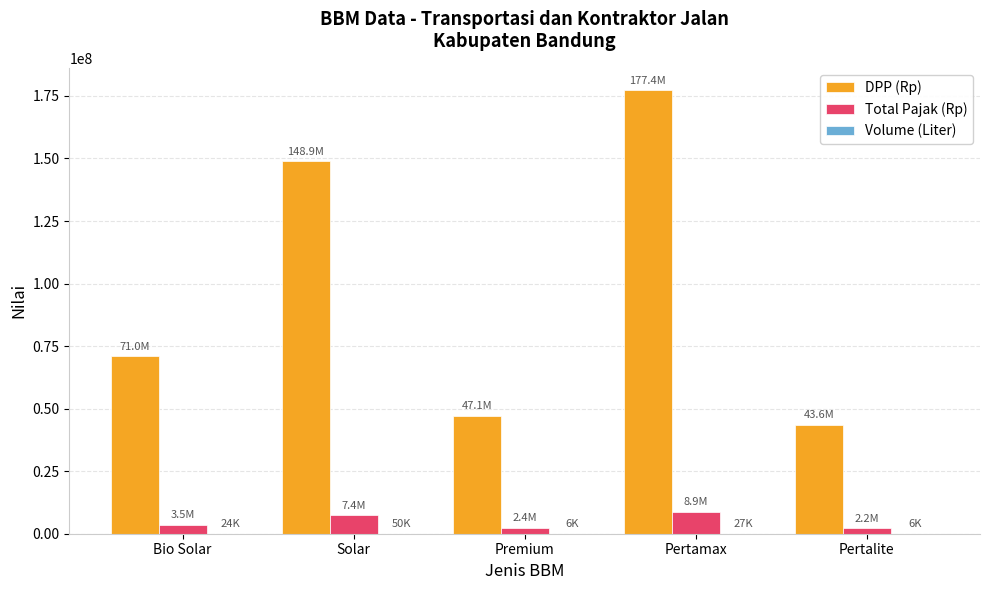

Which label corresponds to the largest value in the chart?

Pertamax